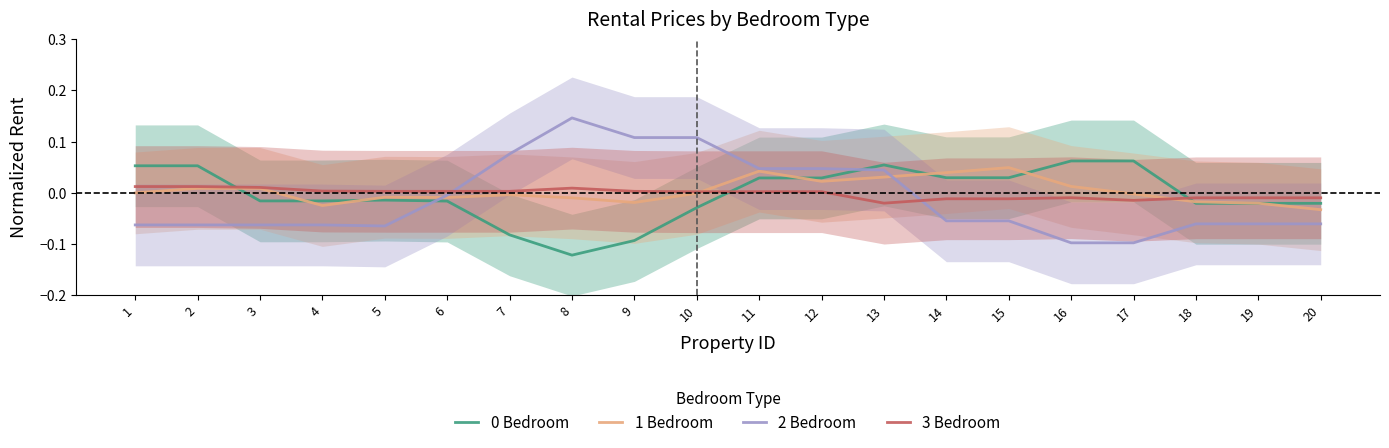

At 4, list the series in order from largest to smallest.

3 Bedroom, 0 Bedroom, 1 Bedroom, 2 Bedroom